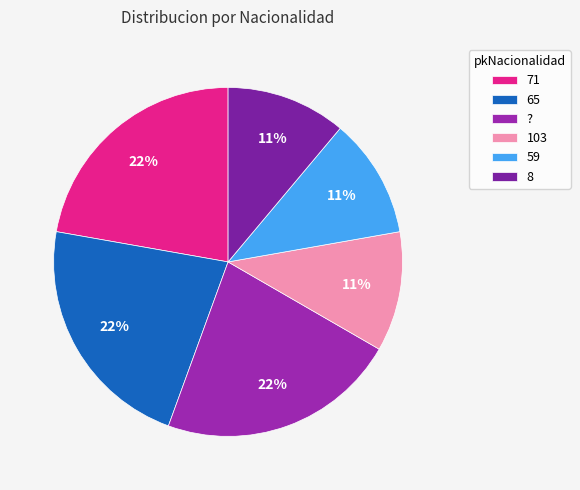

To the nearest percent, what portion does 59 represent?

11%